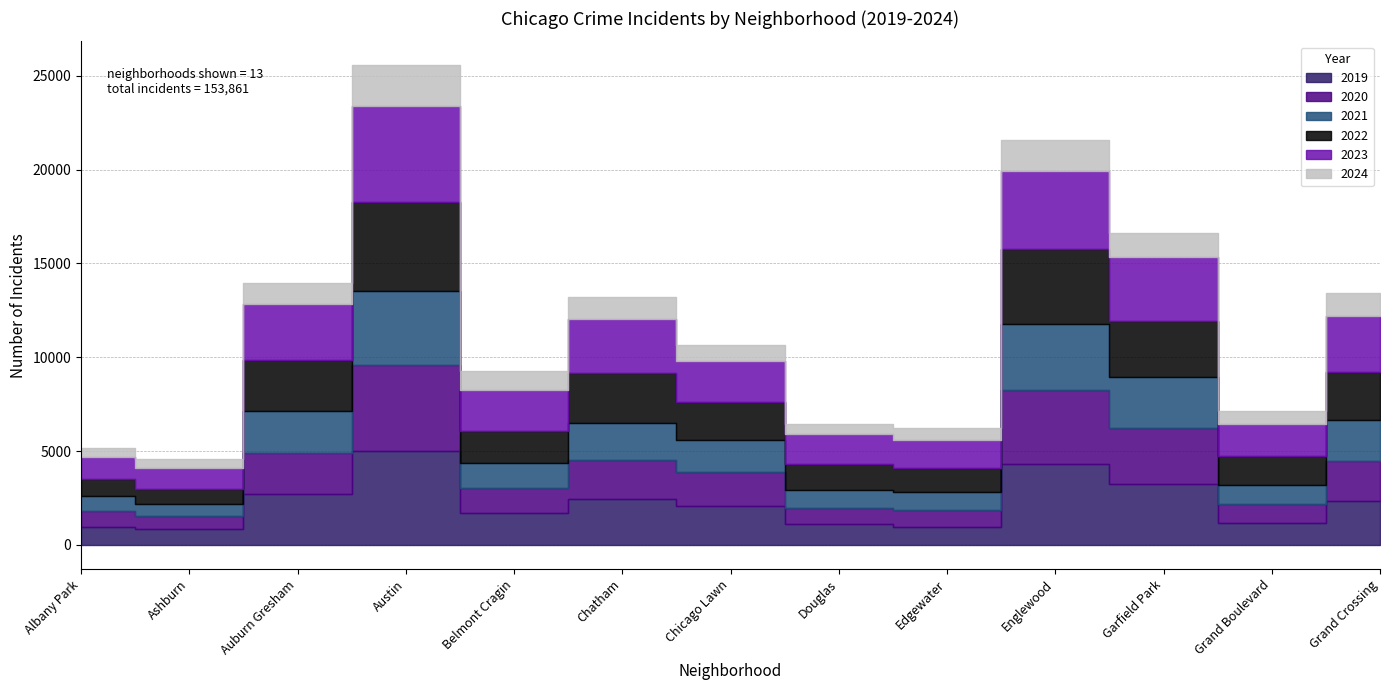

True or false: 2020 has a value of 627 at Auburn Gresham.

False